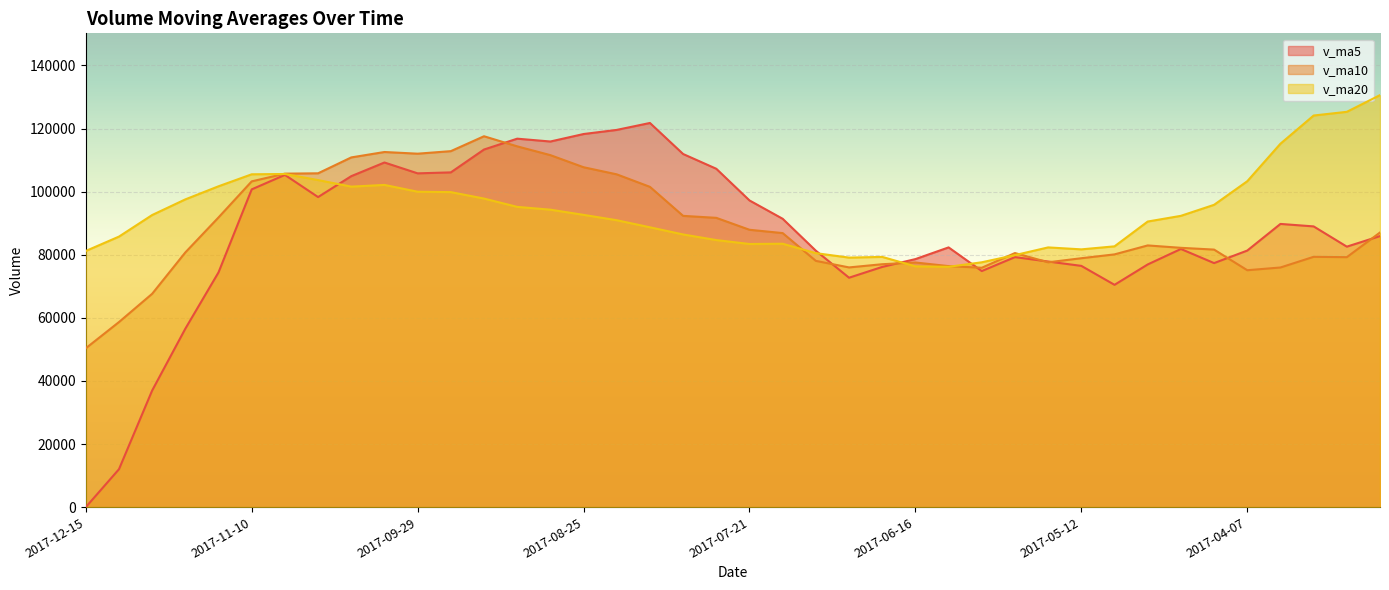

What is the value of the v_ma5 point at the 6th from the left?

100707.9